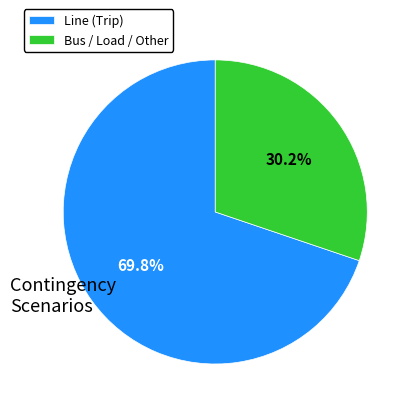

Rank the categories by value from lowest to highest.

Bus / Load / Other, Line (Trip)